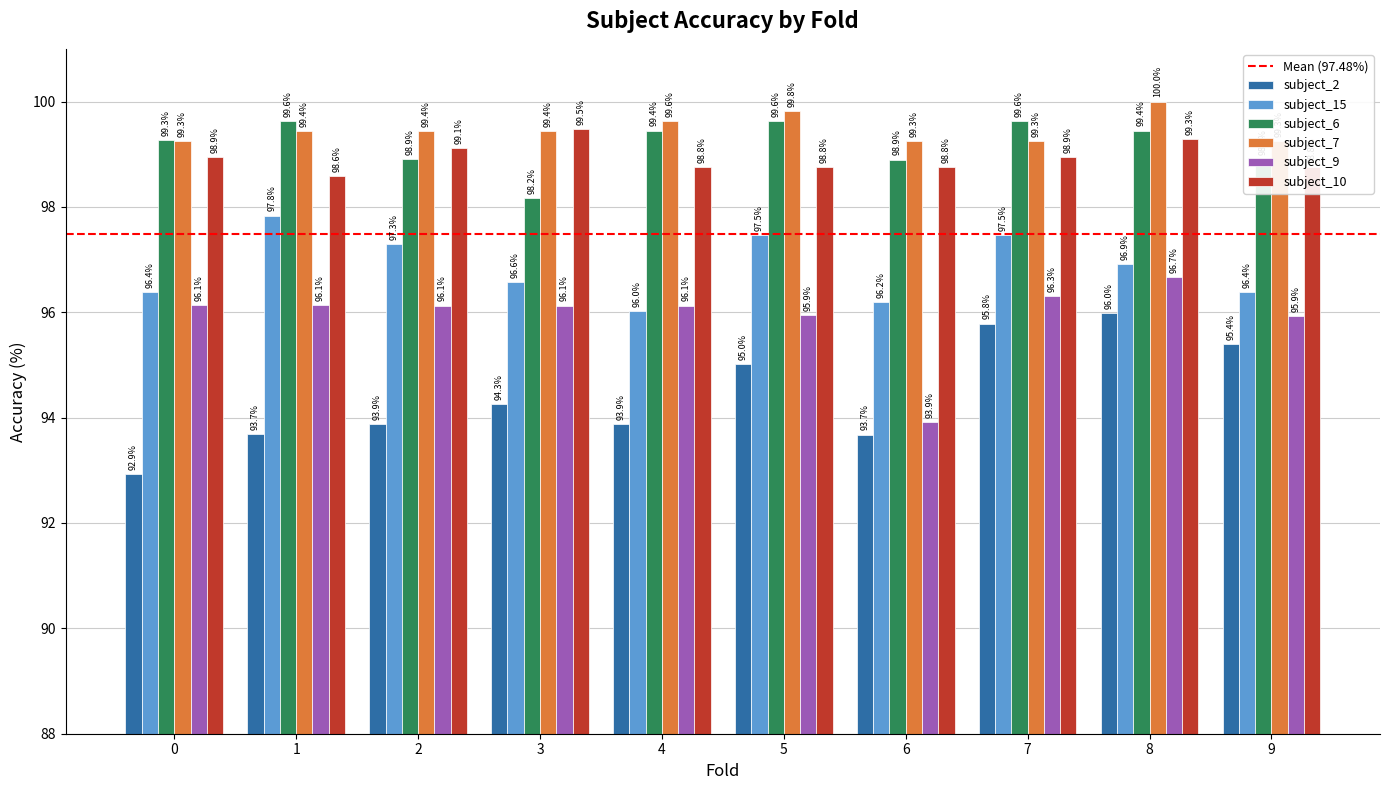

Is it true that subject_7 equals 99.3 at 0?

True